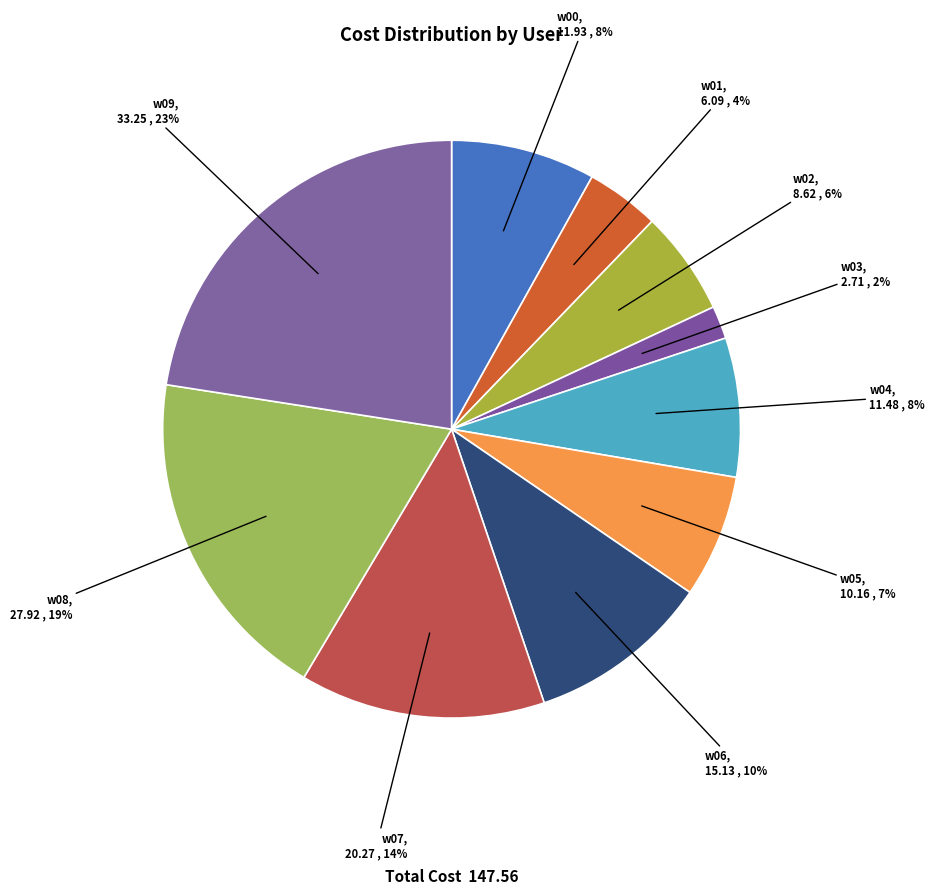

What is the smallest slice in the pie chart?

w03